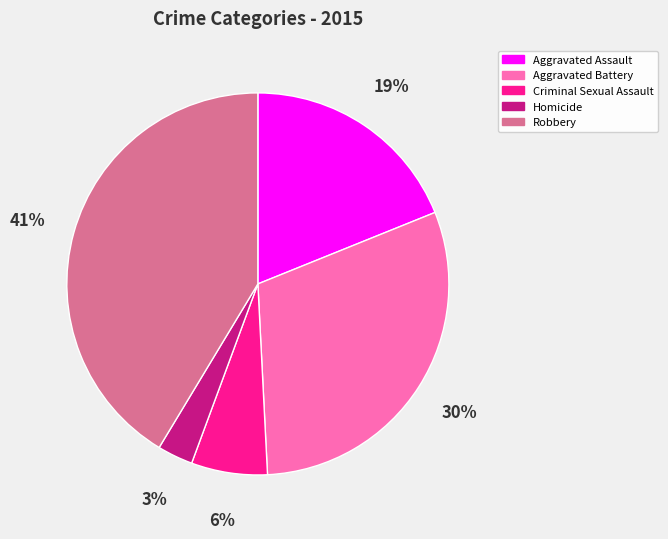

What is the ratio of the value at Robbery to the value at Aggravated Assault?

2.2